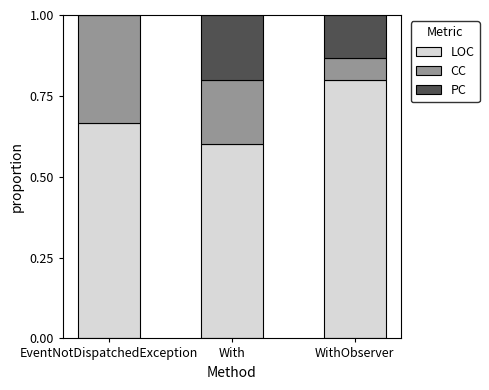

What is the sum of all LOC values?

2.1